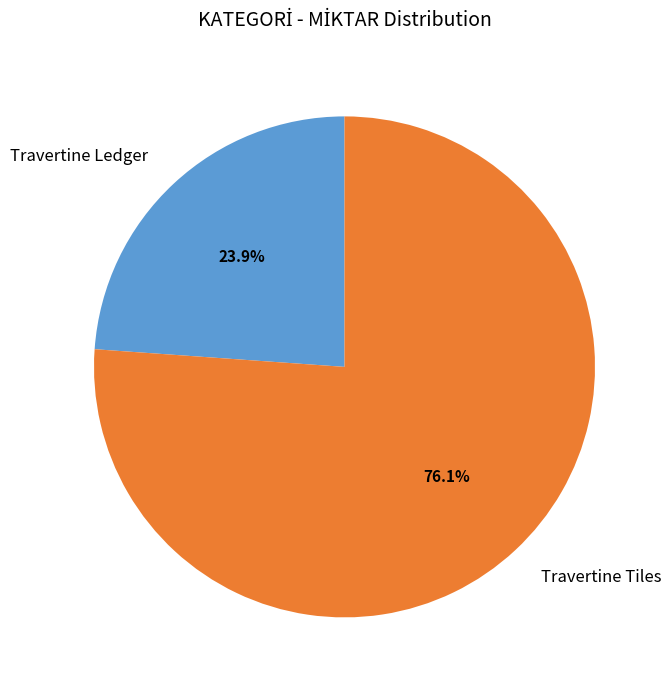

True or false: Travertine Tiles accounts for 82% of the total.

False